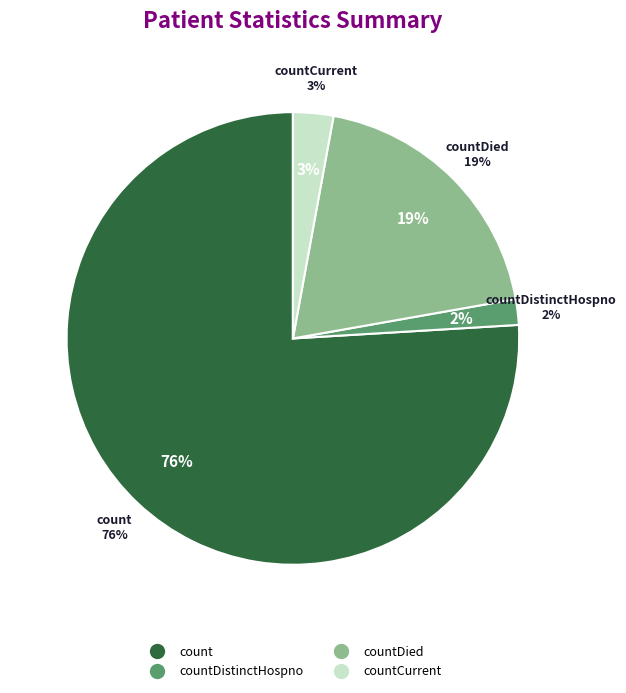

What is the change in value from countDistinctHospno to countDied?

+316